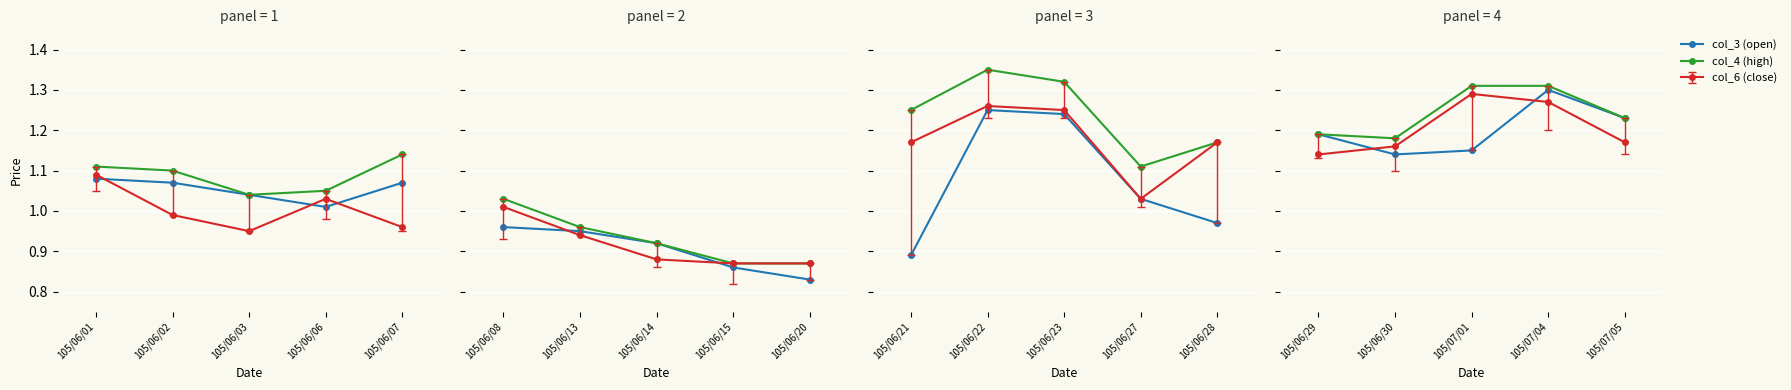

The col_4 (high) series shows 1.7 at 105/06/29. True or false?

False